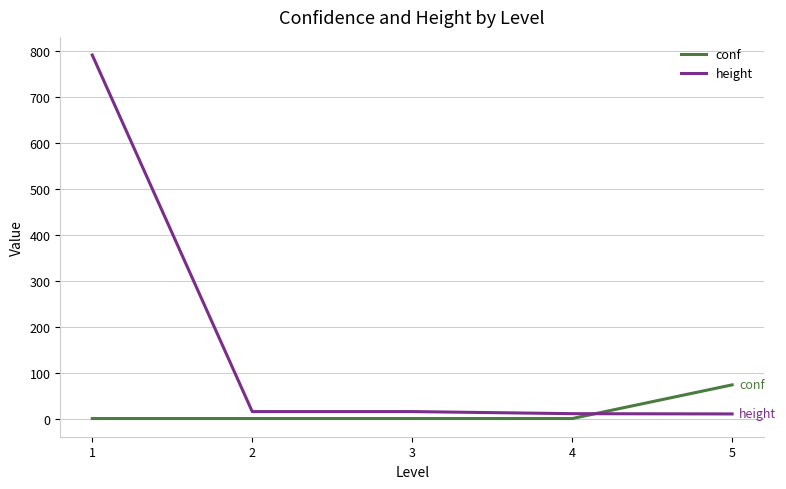

At 2, list the series in order from smallest to largest.

conf, height